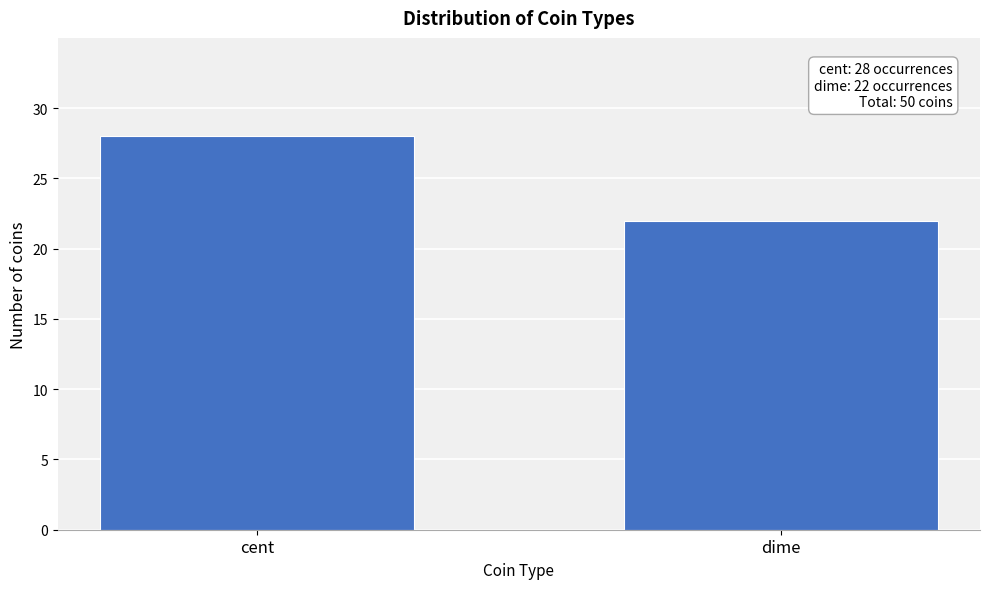

Reading left to right, what are all the values shown in this chart?

cent=28	dime=22